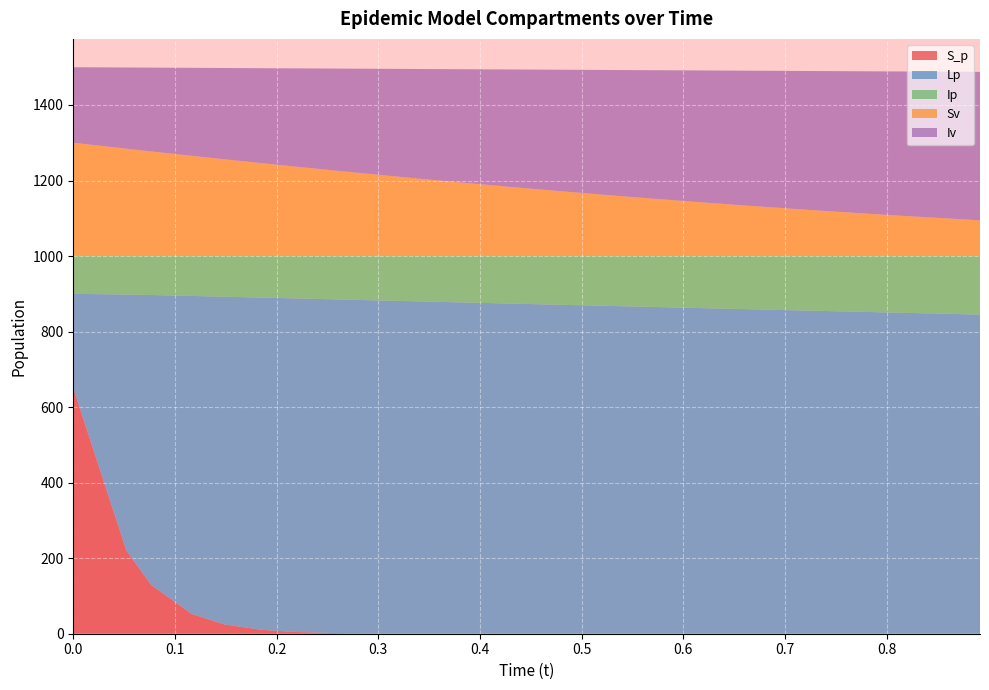

Reading left to right, transcribe all the data shown in this chart.

S_p: 650.0	220.0	129.2	52.3	24.6	10.2	4.4	2.0	1.0	0.6	0.4	0.4	0.3	0.3	0.3	0.3	0.3	0.3	0.3	0.3
Lp: 250.0	678.1	767.6	842.1	867.8	879.8	883.3	883.5	882.2	880.3	878.2	875.9	873.4	870.6	867.5	863.9	859.7	855.0	850.0	844.8
Ip: 100.0	101.9	103.2	105.6	107.6	110.0	112.2	114.6	116.8	119.1	121.4	123.7	126.3	129.1	132.2	135.8	140.0	144.8	149.8	155.0
Sv: 300.0	284.2	277.0	265.4	256.2	245.9	236.4	226.9	217.8	208.8	199.9	190.9	181.5	171.5	160.6	148.6	135.3	121.4	107.7	94.6
Iv: 200.0	215.1	222.0	233.0	241.7	251.5	260.5	269.6	278.2	286.7	295.1	303.6	312.4	321.8	332.0	343.3	355.6	368.5	381.2	393.1